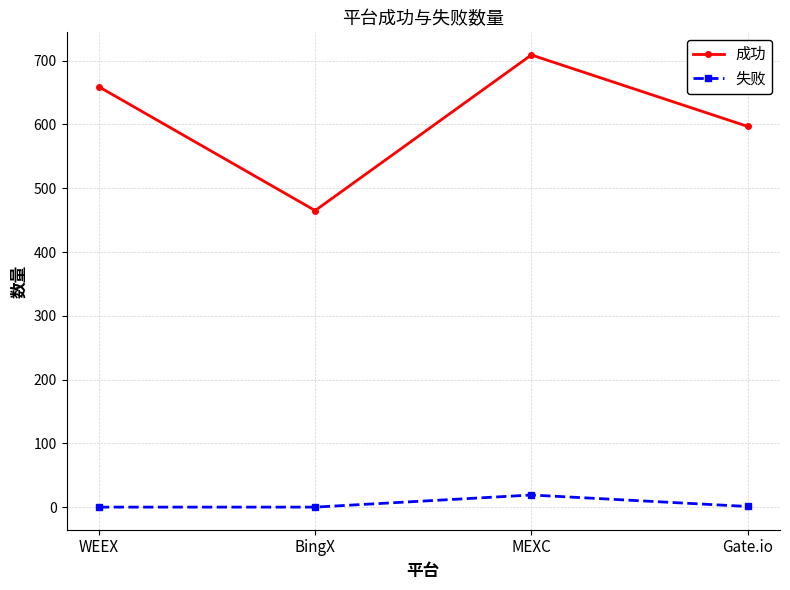

What is the difference between the second highest and minimum values in the 成功 series?

194